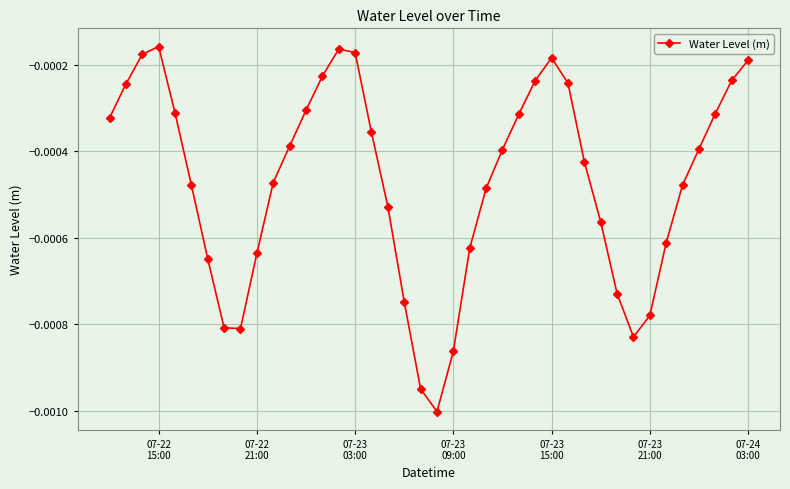

How many data points does each series have?

40